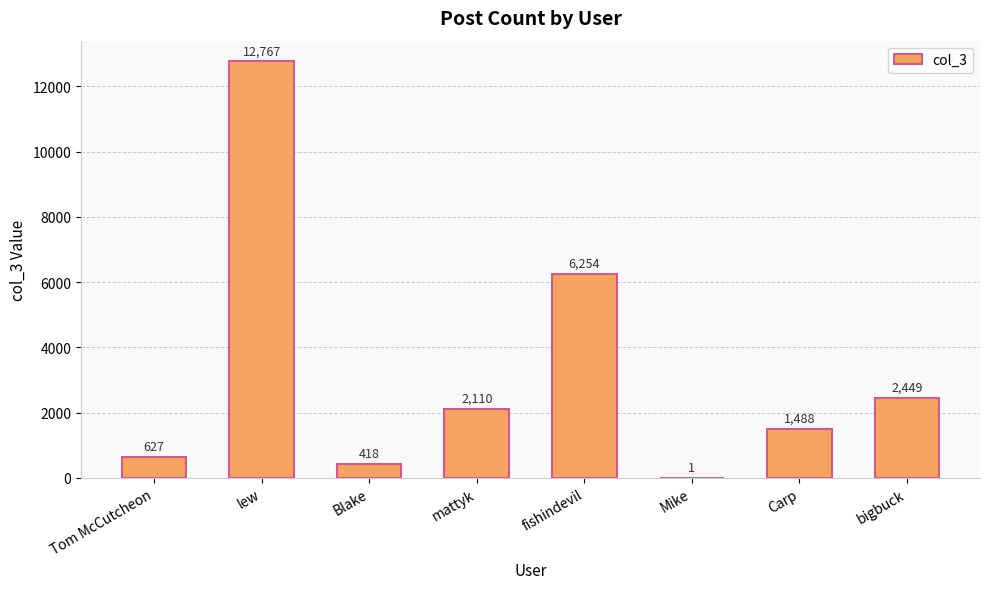

Which has a higher value, Carp or Mike?

Carp